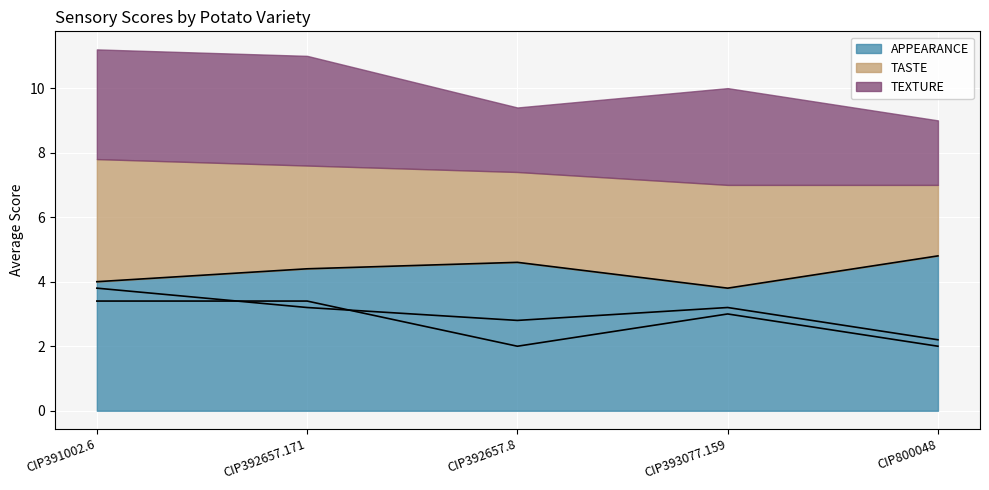

Reading left to right, extract all data points from this chart.

APPEARANCE (line): 4.0	4.4	4.6	3.8	4.8
TASTE (line): 3.8	3.2	2.8	3.2	2.2
TEXTURE (line): 3.4	3.4	2.0	3.0	2.0